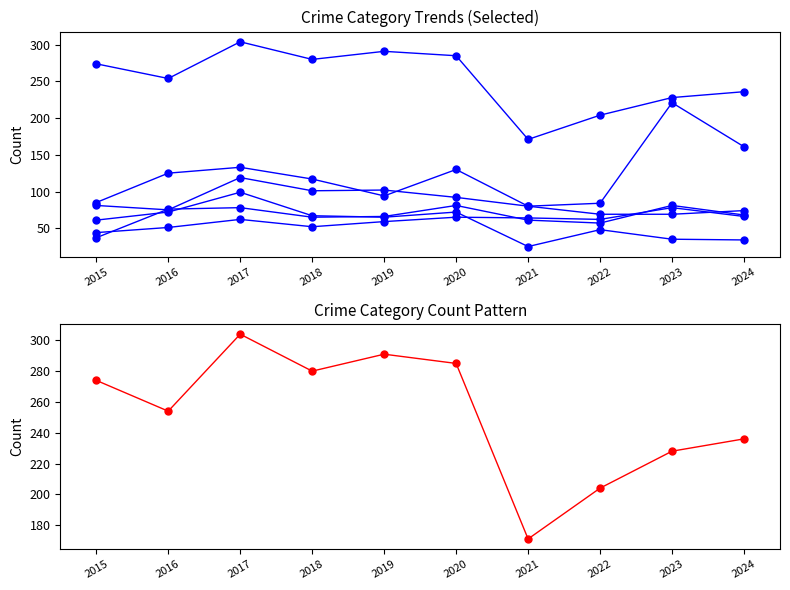

Reading left to right, what are all the values shown in this chart?

Aggravated Assault: 44	51	62	52	59	65	64	62	78	66
Aggravated Battery: 37	76	78	65	66	81	61	57	81	68
Burglary: 61	72	99	67	65	72	25	48	35	34
Motor Vehicle Theft: 81	75	119	101	102	92	80	84	221	161
Robbery: 85	125	133	117	94	130	80	69	69	74
Theft: 274	254	304	280	291	285	171	204	228	236